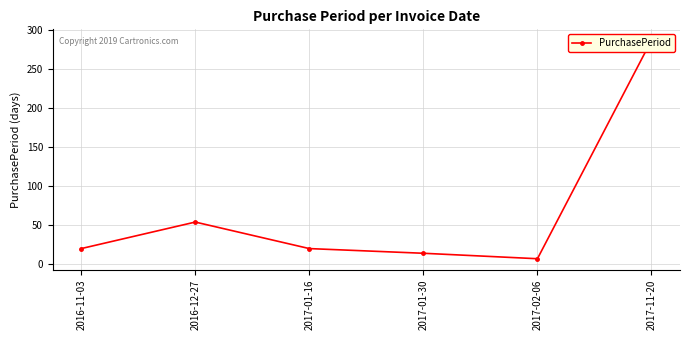

How many lines are shown in the chart?

1